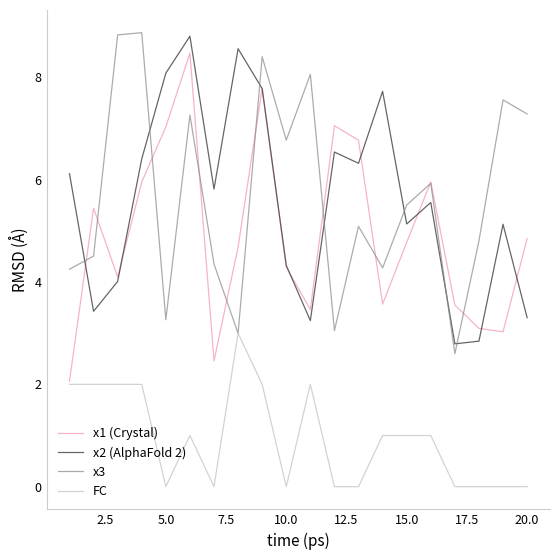

True or false: x2 (AlphaFold 2) and FC cross at least once.

False